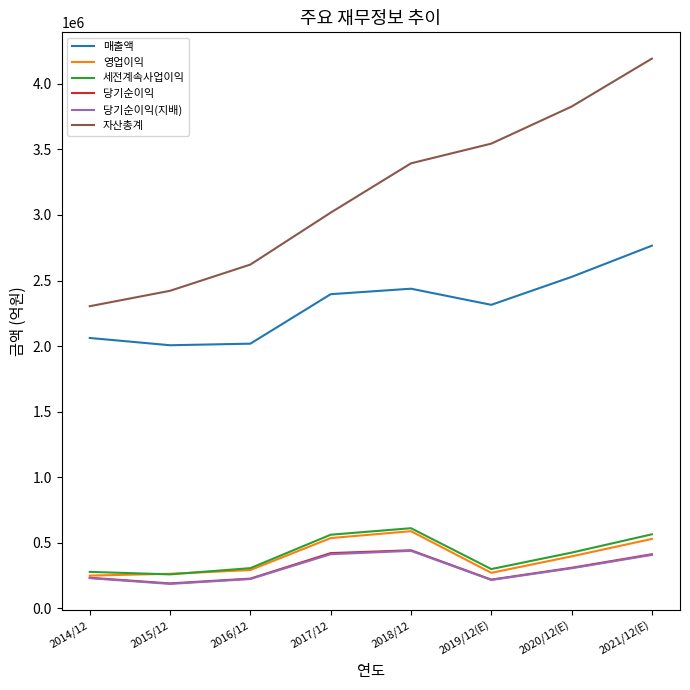

Does the chart display data point markers on the line(s)?

No